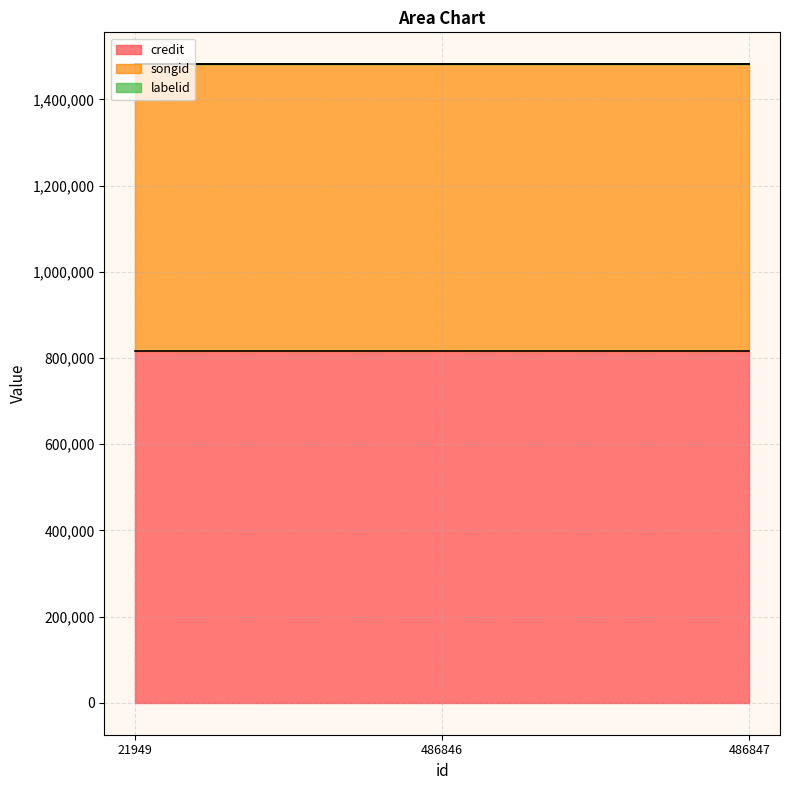

Rank the series by their maximum value, from highest to lowest.

credit, songid, labelid